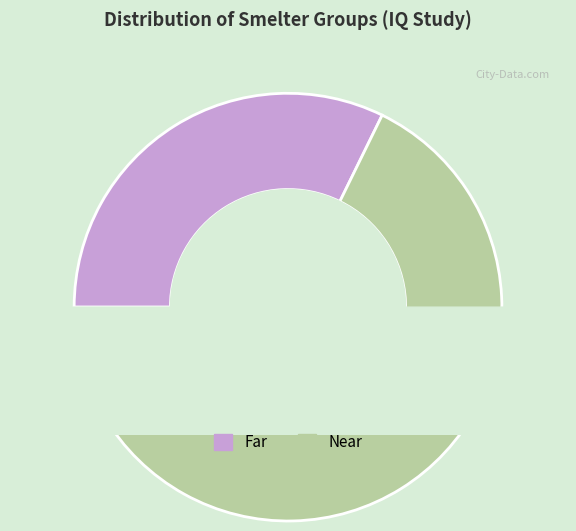

To the nearest percent, what is the difference between the Far and Near slice percentages?

35%